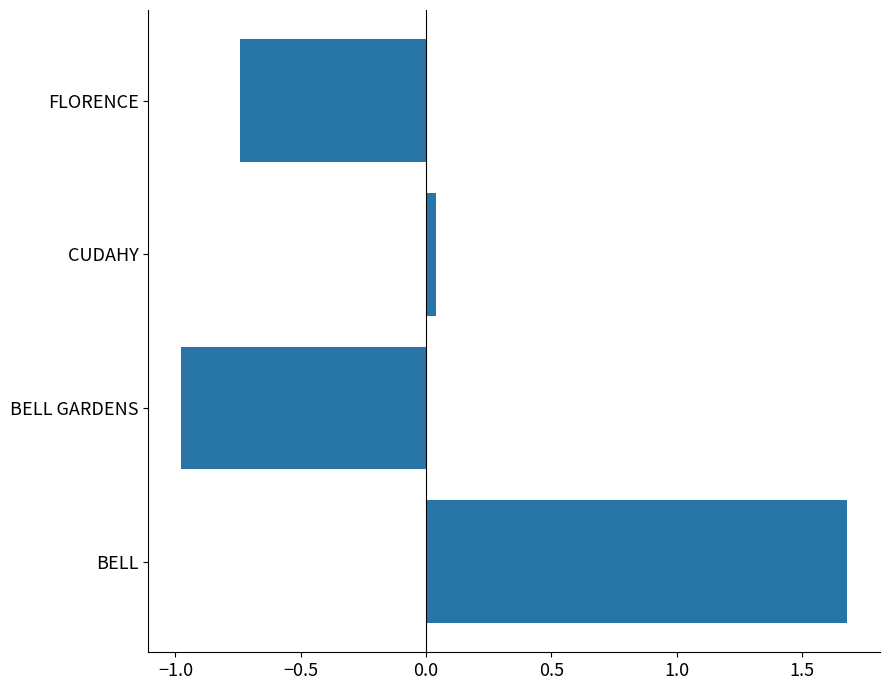

Is it true that the value at BELL GARDENS is -1.6?

False